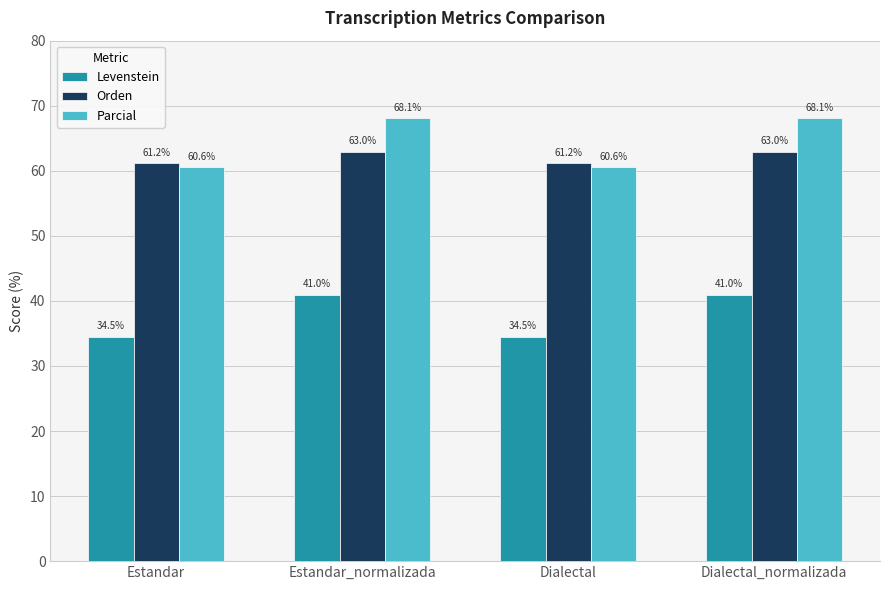

What is the difference between the highest and lowest values at Estandar_normalizada?

27.1